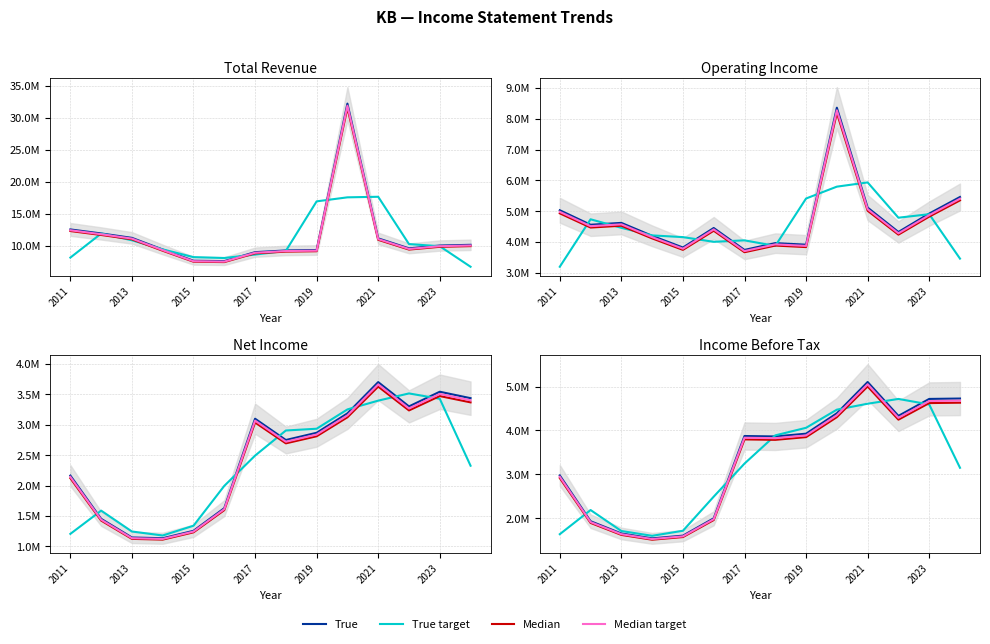

How many interior local peaks does the True target series have?

2